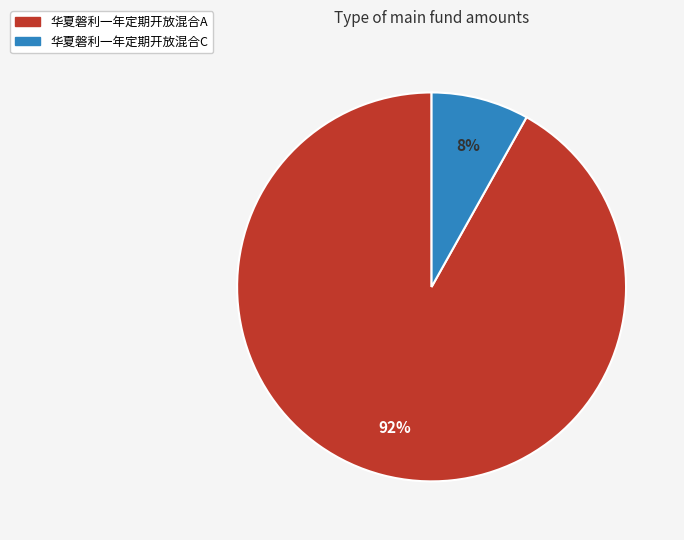

Rank the categories by value from lowest to highest.

华夏磐利一年定期开放混合C, 华夏磐利一年定期开放混合A